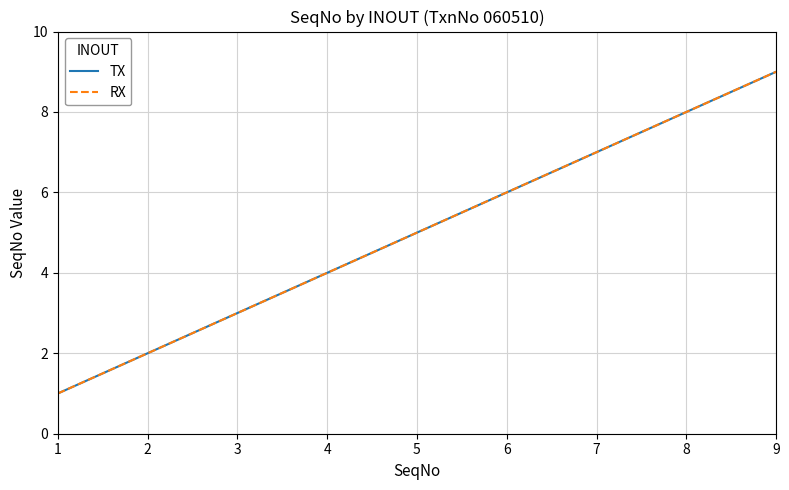

Reading right to left, extract all data points from this chart.

TX: 9=9	8=8	7=7	6=6	5=5	4=4	3=3	2=2	1=1
RX: 9=9	8=8	7=7	6=6	5=5	4=4	3=3	2=2	1=1